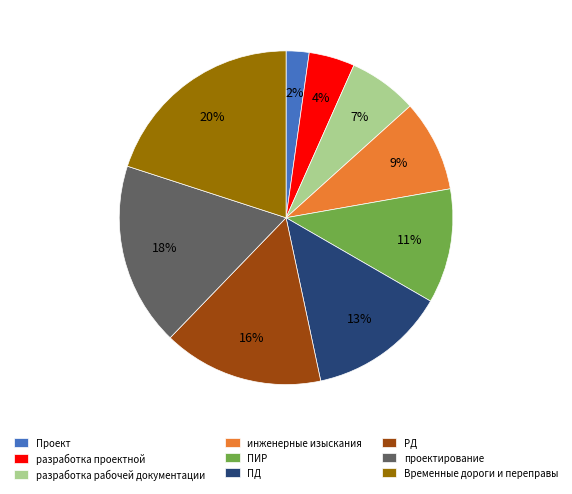

Between инженерные изыскания and проектирование, which is larger?

проектирование